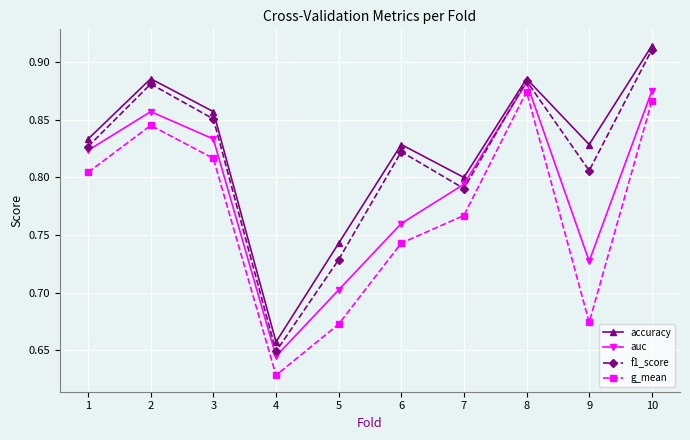

Which series changed the most between 6 and 10?

g_mean